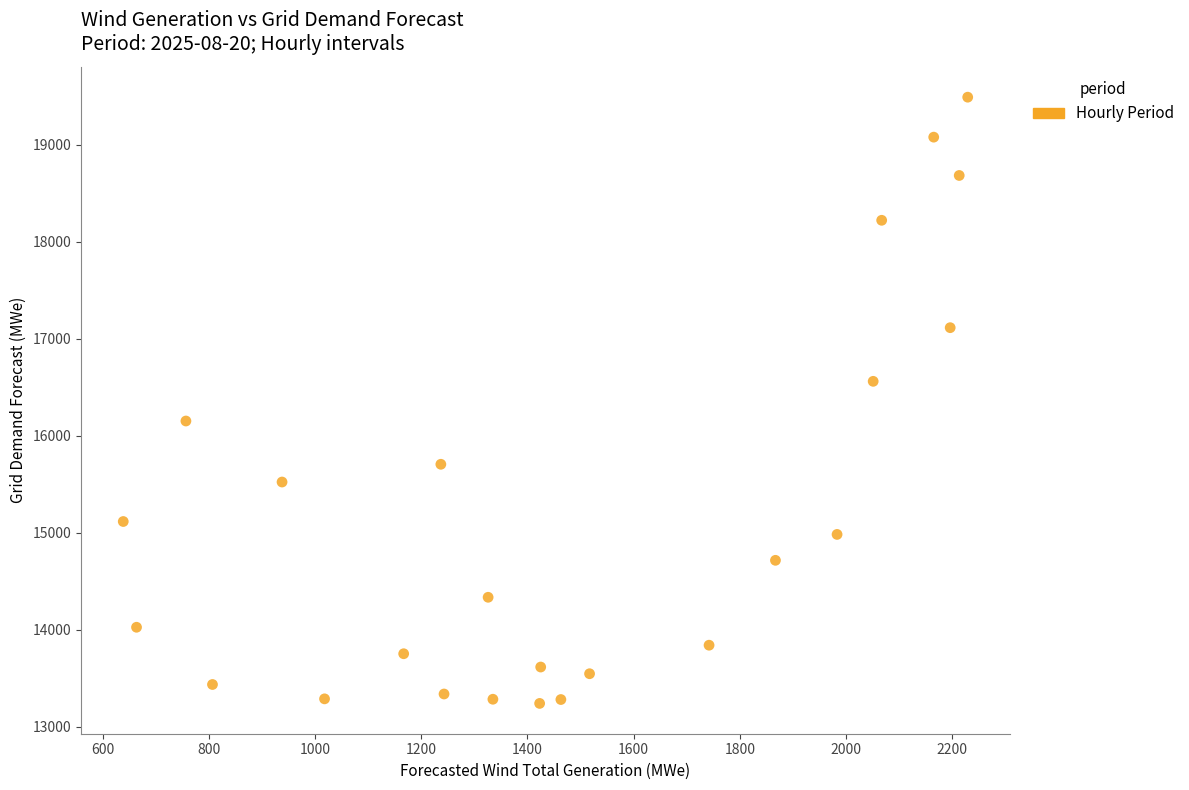

What is the range of X values (max minus min)?

1590